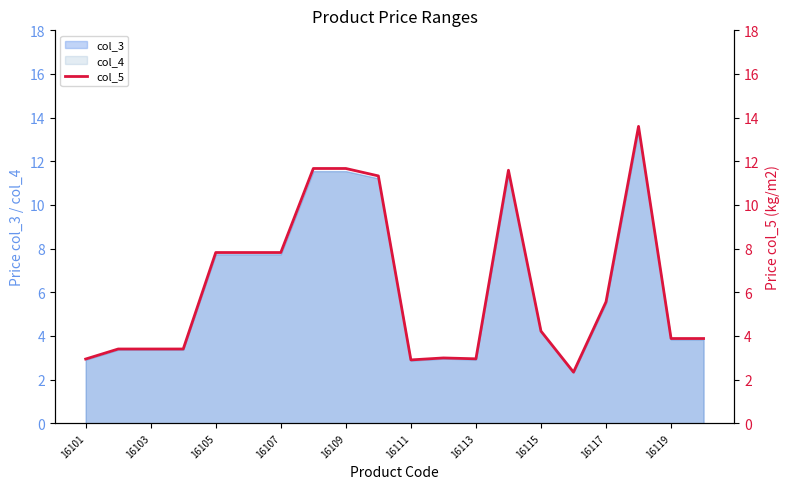

What is the maximum value shown in the chart?

13.6